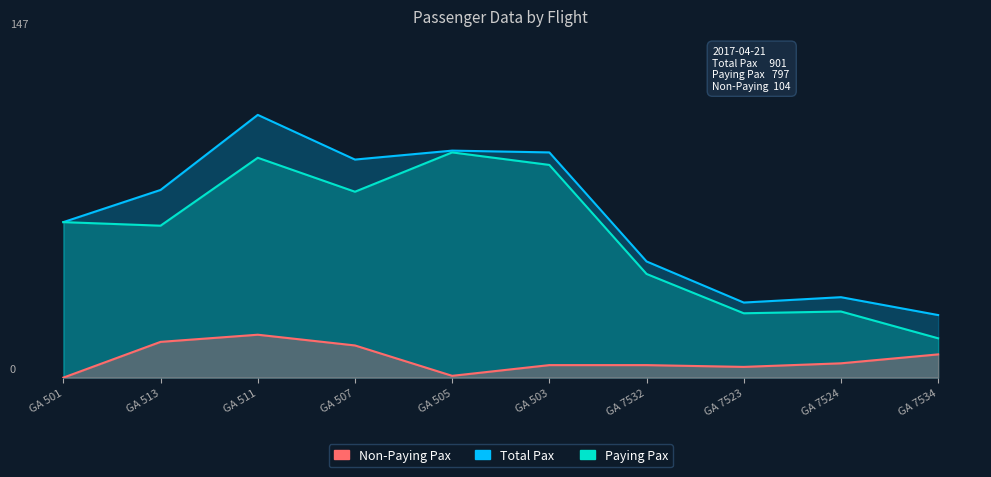

What are all the series names shown in the legend?

Paying Pax, Total Pax, Non-Paying Pax